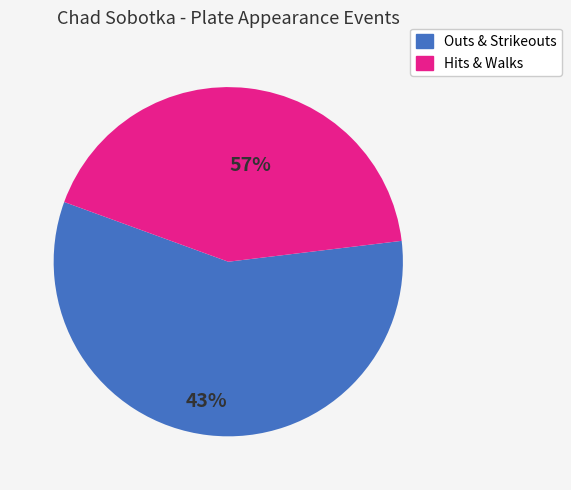

Between Hits & Walks and Outs & Strikeouts, which is larger?

Outs & Strikeouts